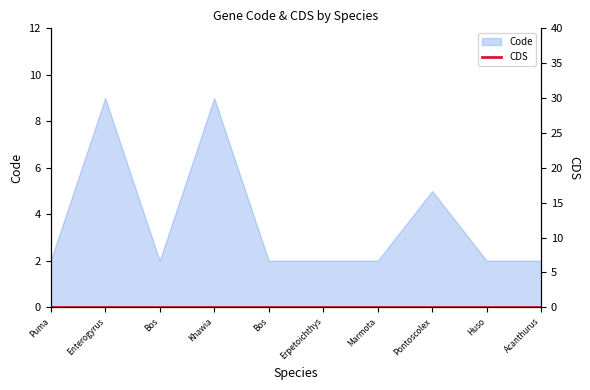

How many lines are shown in the chart?

1